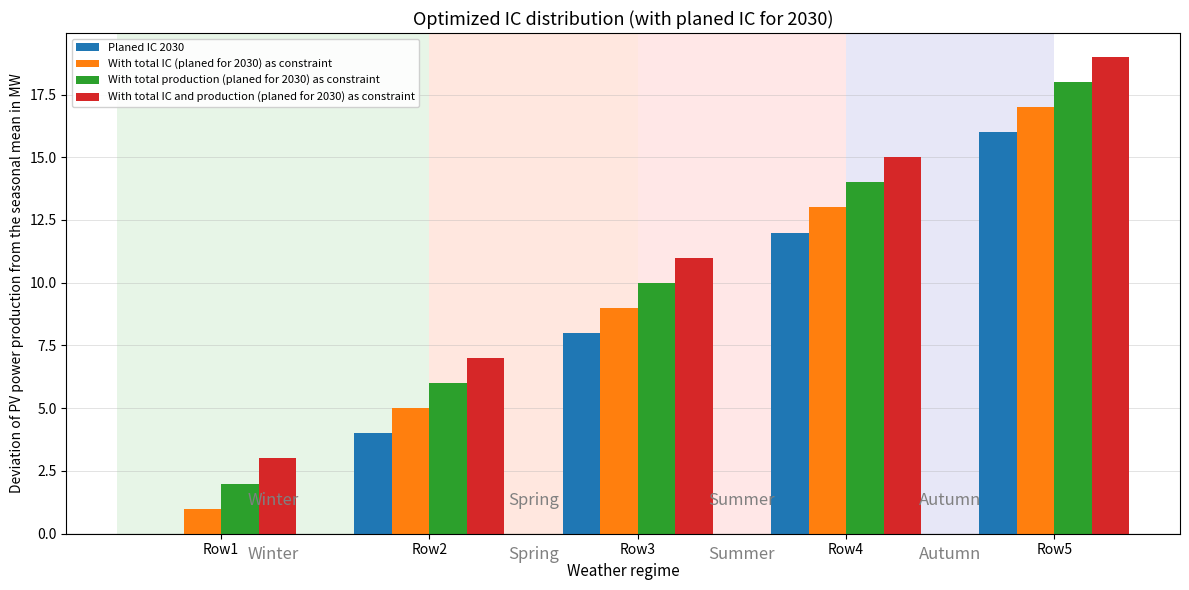

What is the sum of all With total production (planed for 2030) as constraint values?

50